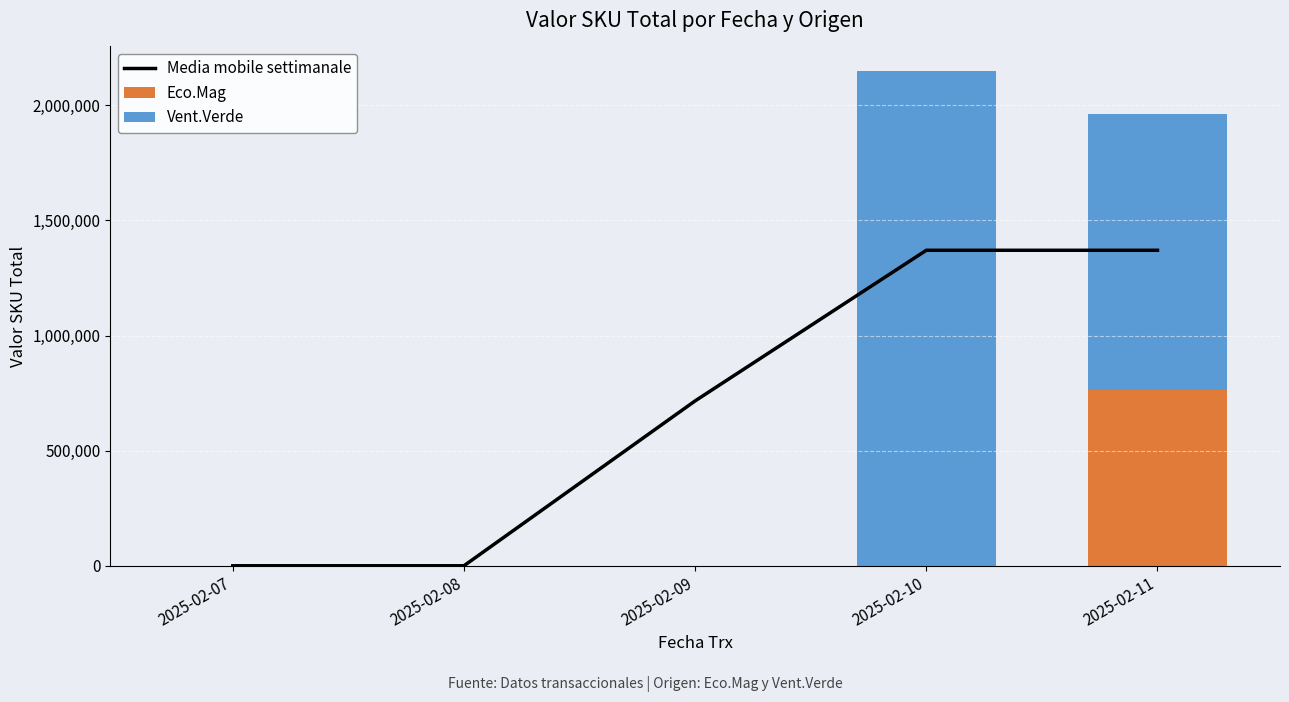

What are all the series names shown in the legend?

Media mobile settimanale, Eco.Mag, Vent.Verde